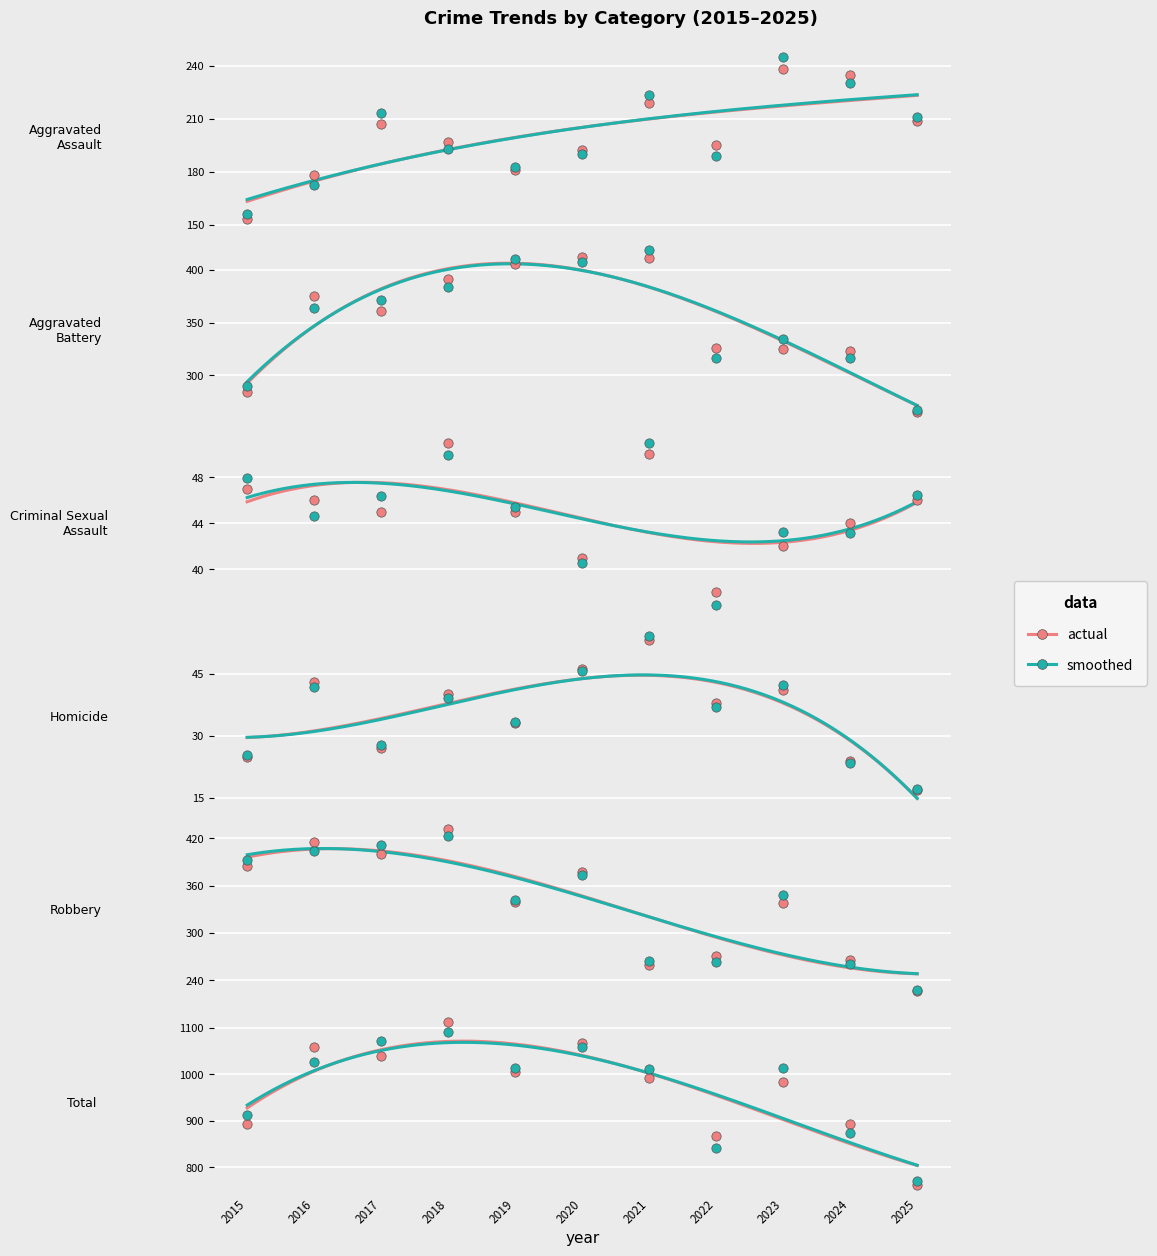

What is the total value across all series at 2016?

2116